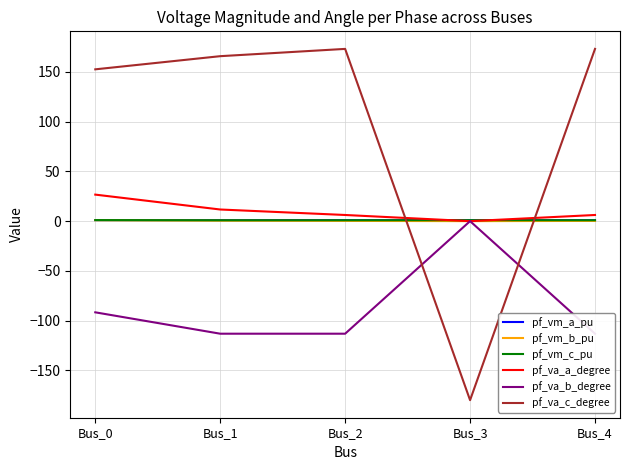

What is the spread (max minus min) of values at Bus_1?

279.0